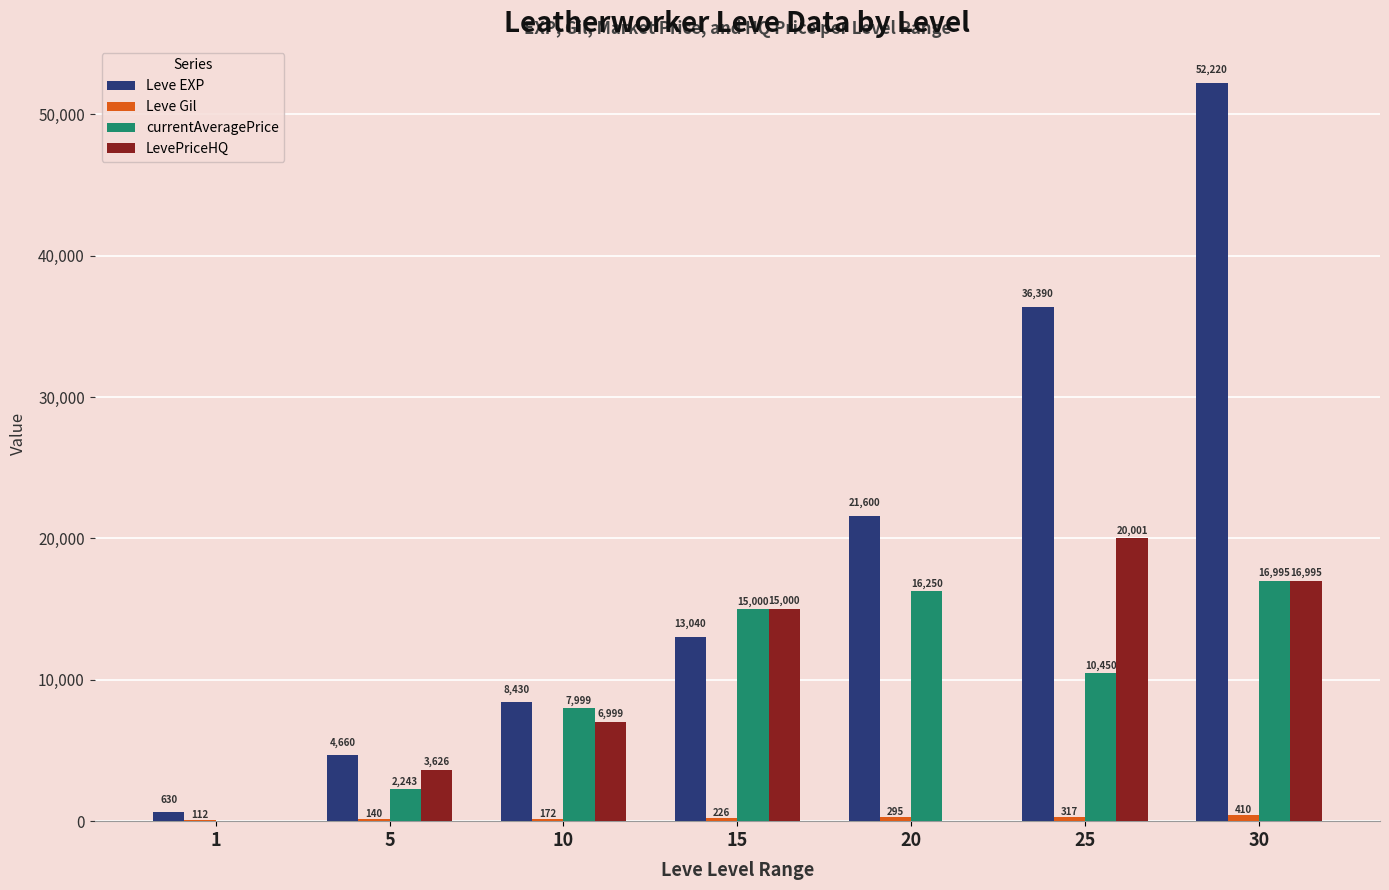

How many distinct data groups are displayed?

4